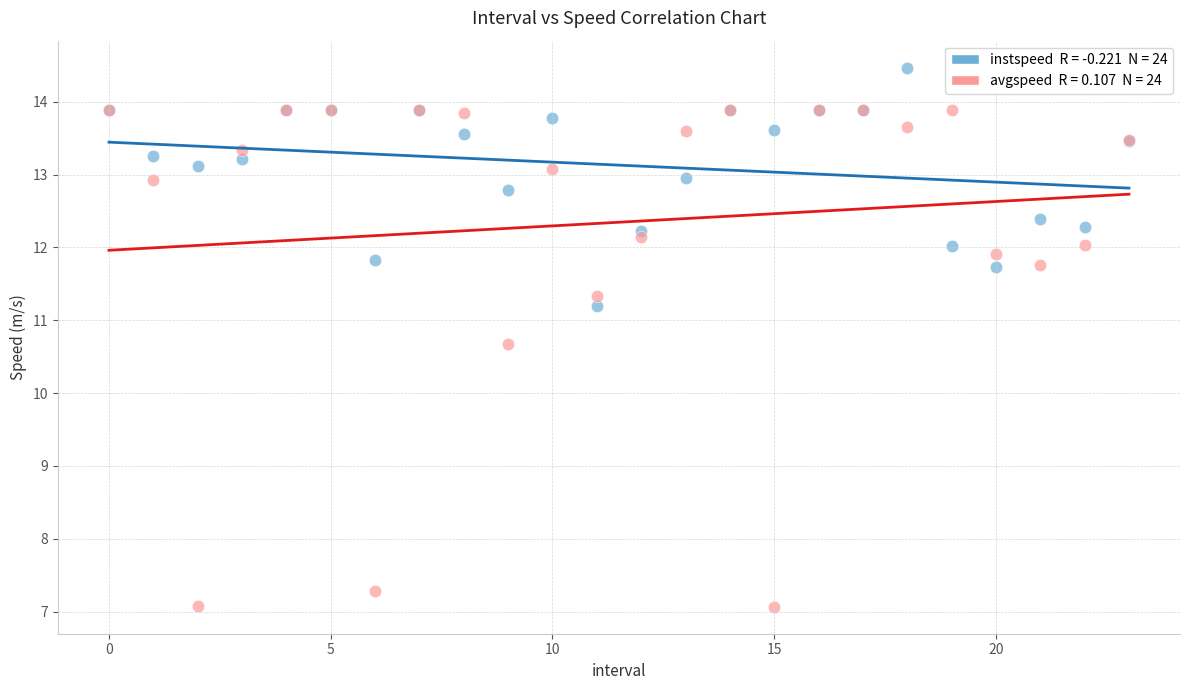

Across all series, what Y value is closest to 10?

10.7